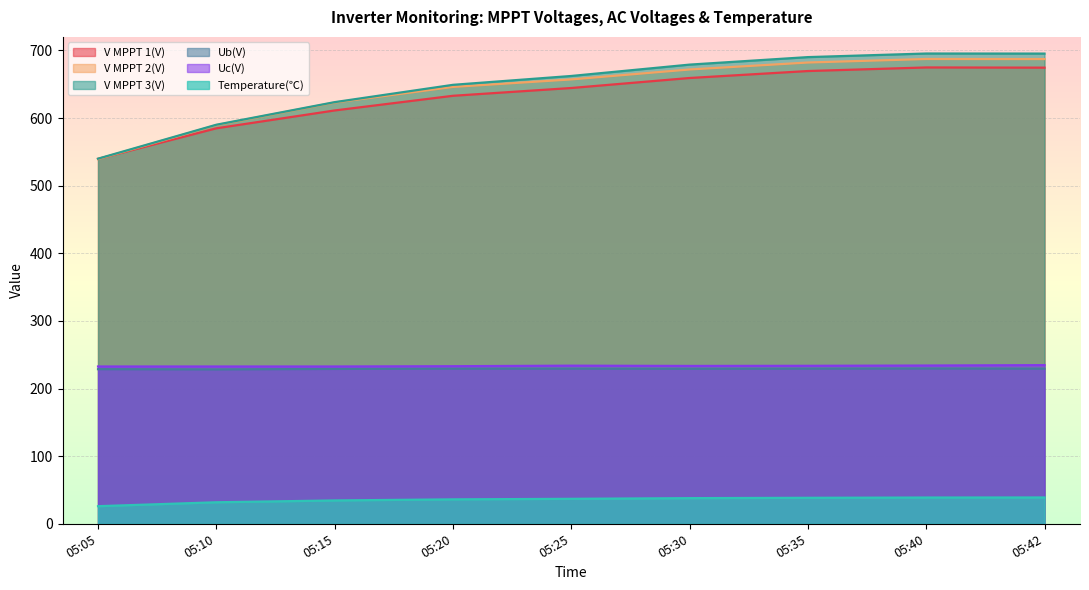

Where is V MPPT 3(V) nearest to the value 617?

05:15